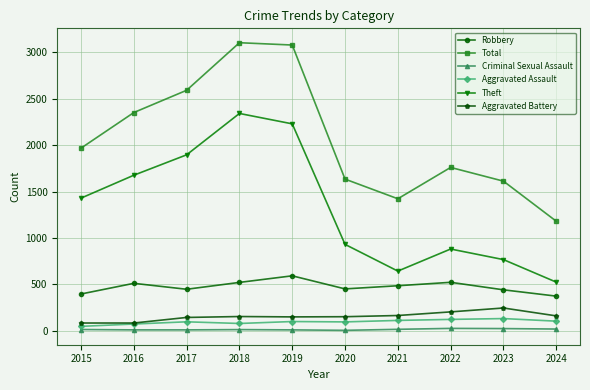

How many data points in Aggravated Battery are less than 152?

5